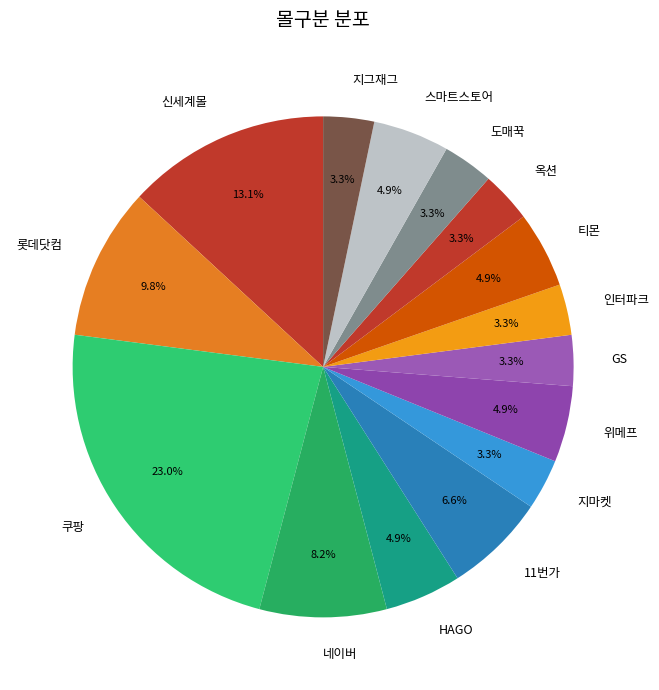

To the nearest percent, what is the difference between the largest and smallest slice percentages?

20%